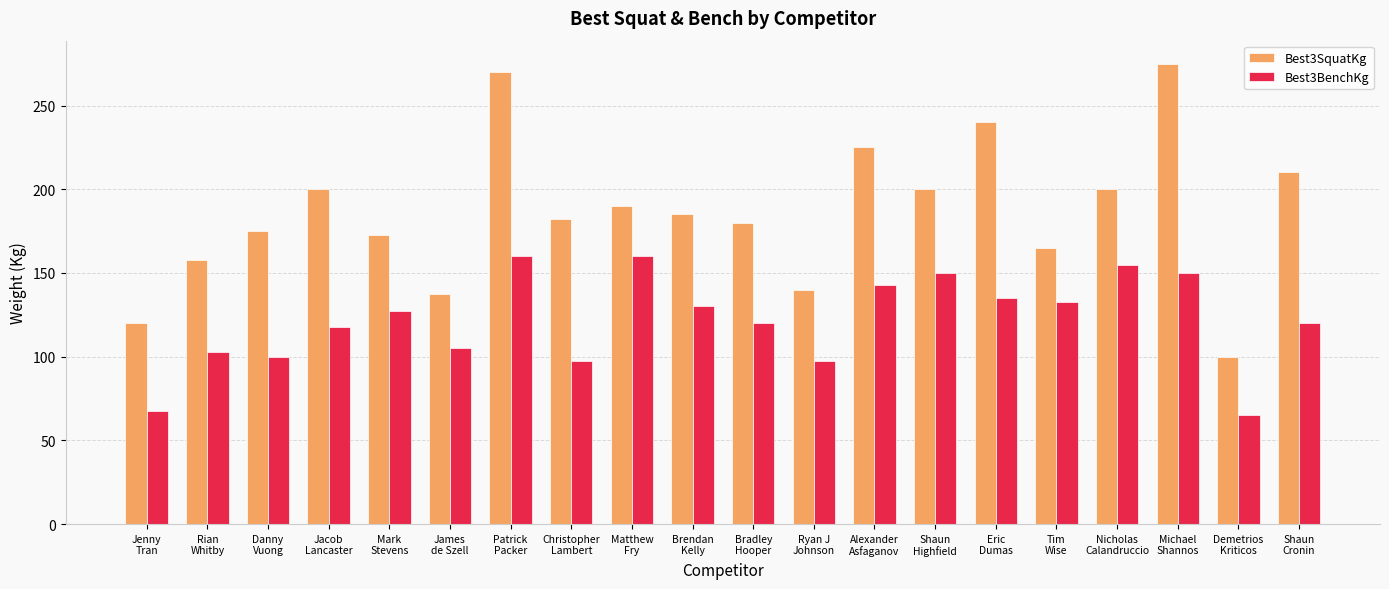

What is the total value across all series at Patrick
Packer?

430.0